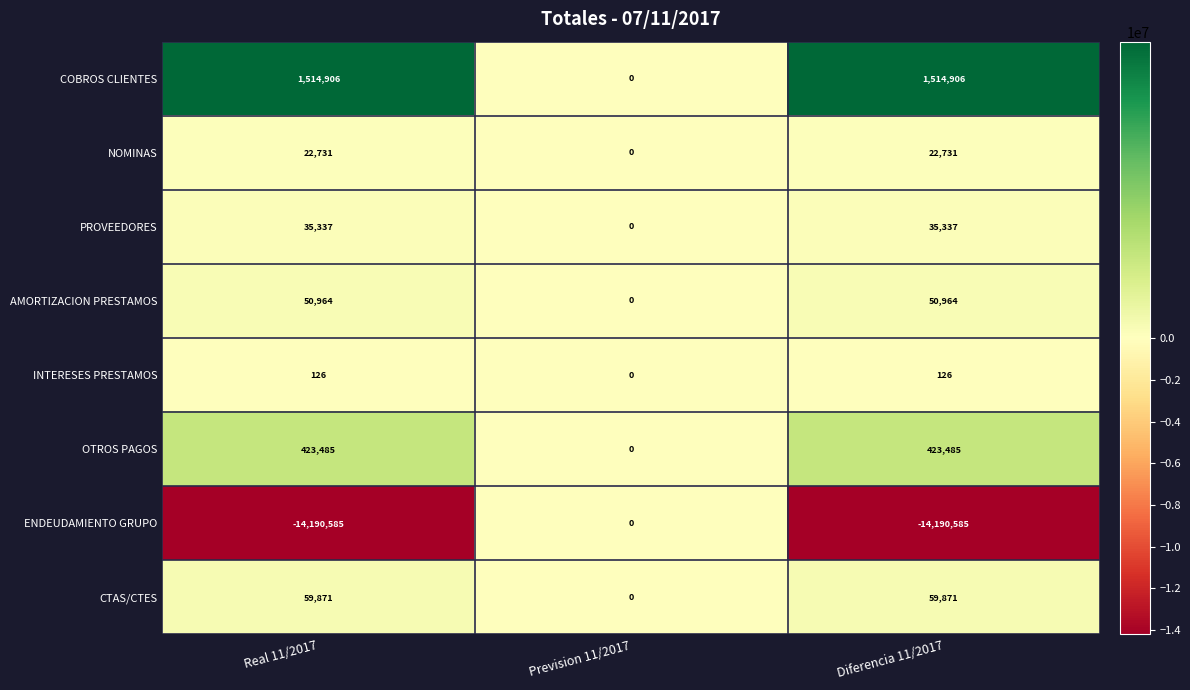

Which series has the largest range (max minus min)?

ENDEUDAMIENTO GRUPO